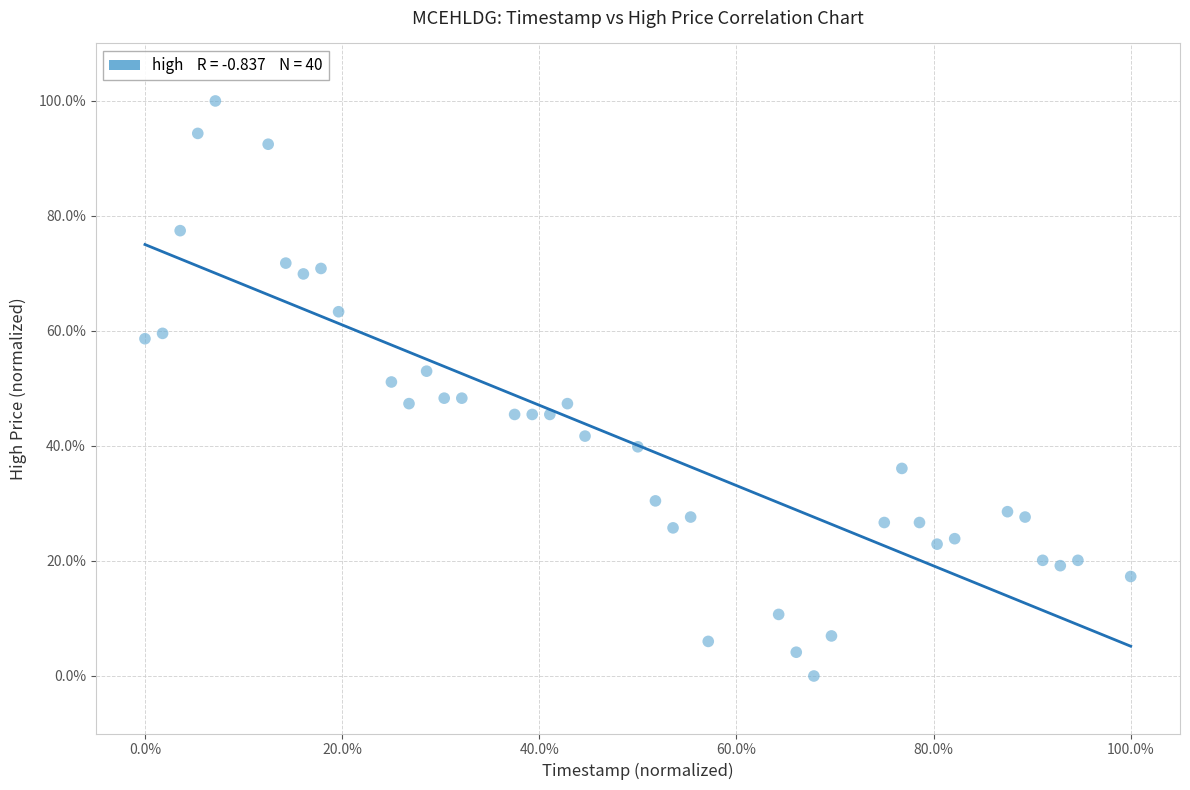

What is the range of X values (max minus min)?

100.0